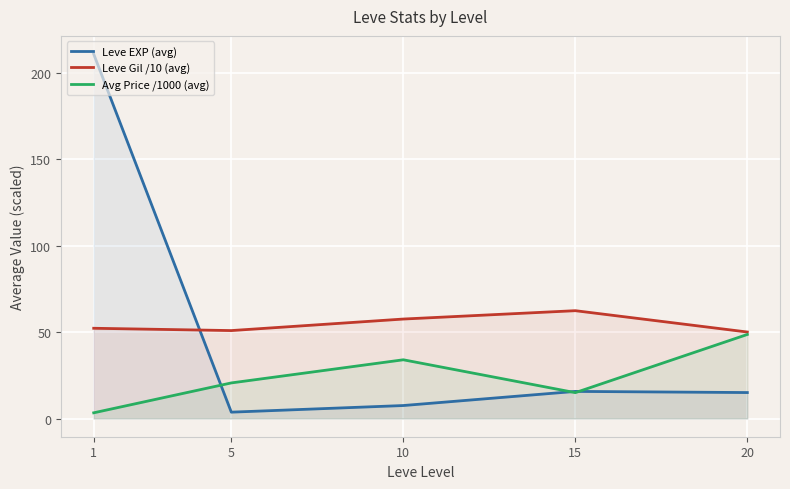

Rank the series by their maximum value, from lowest to highest.

Avg Price /1000 (avg), Leve Gil /10 (avg), Leve EXP (avg)